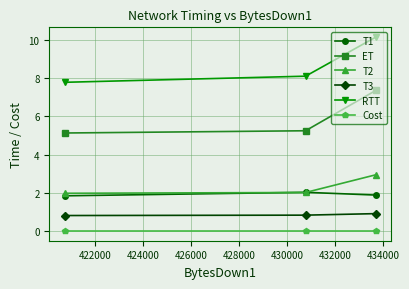

What is the maximum value for T1?

2.0